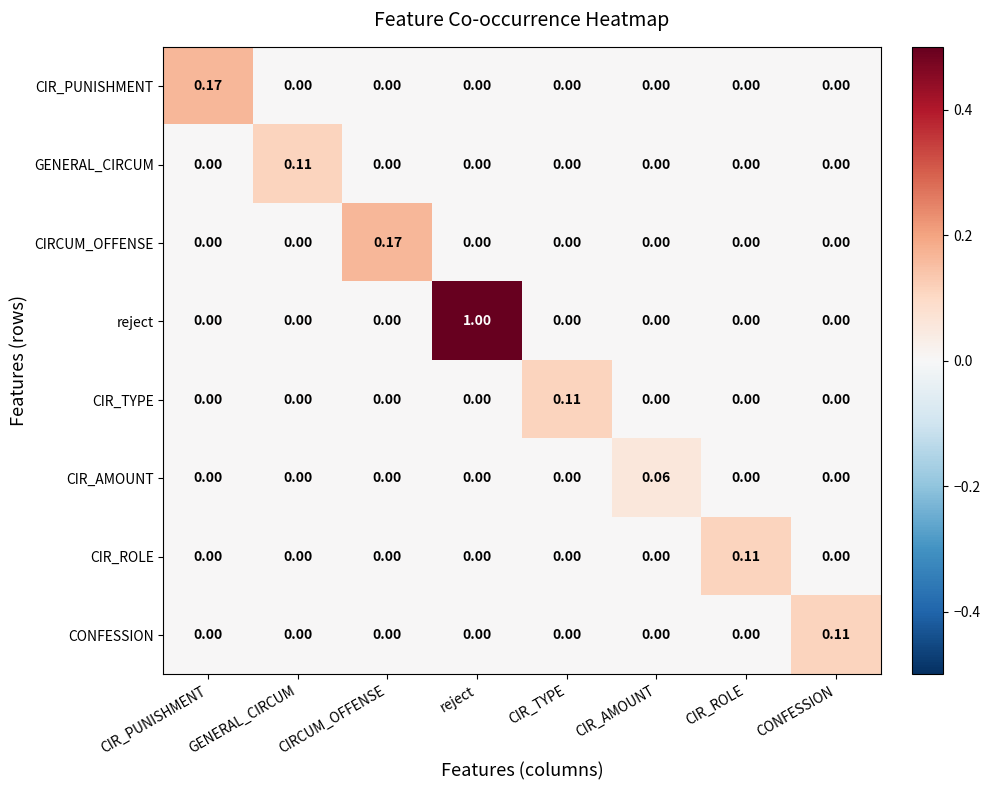

Which series has the largest total across all categories?

reject